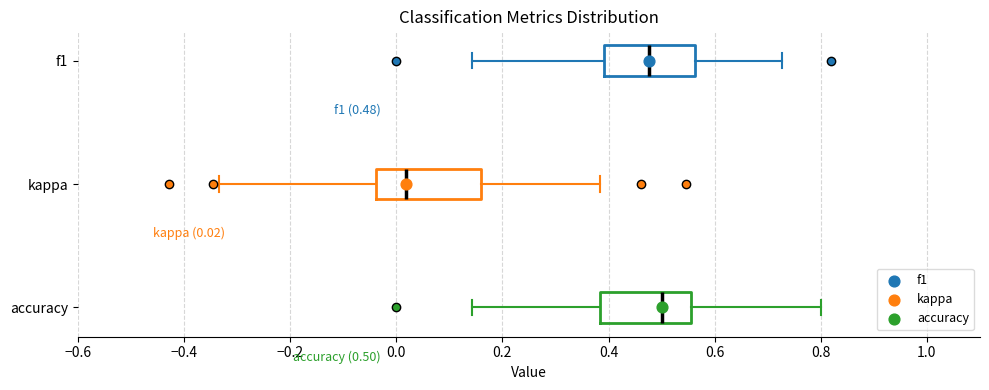

Comparing the boxes themselves (not the whiskers), which one is the widest?

kappa